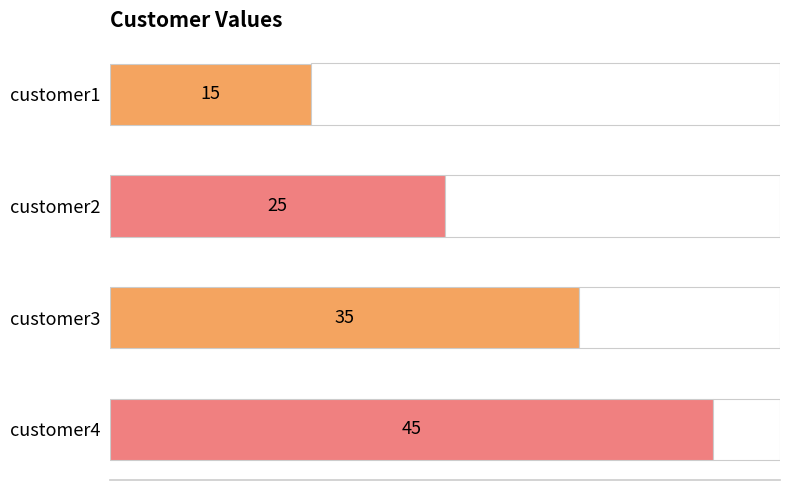

Approximately how many times larger is the value at customer3 compared to customer4?

0.8